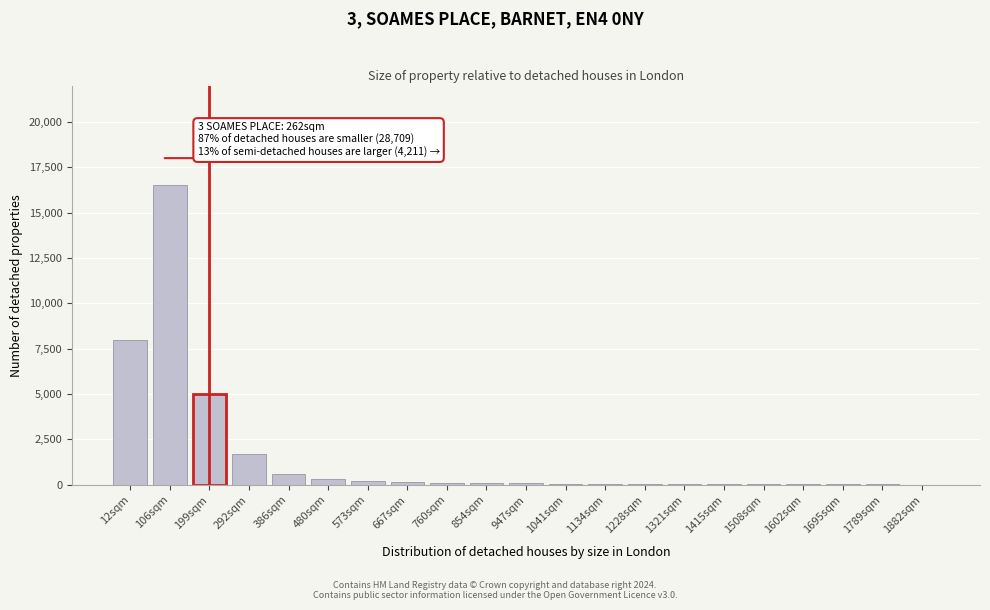

What is the sum of all values?

33113